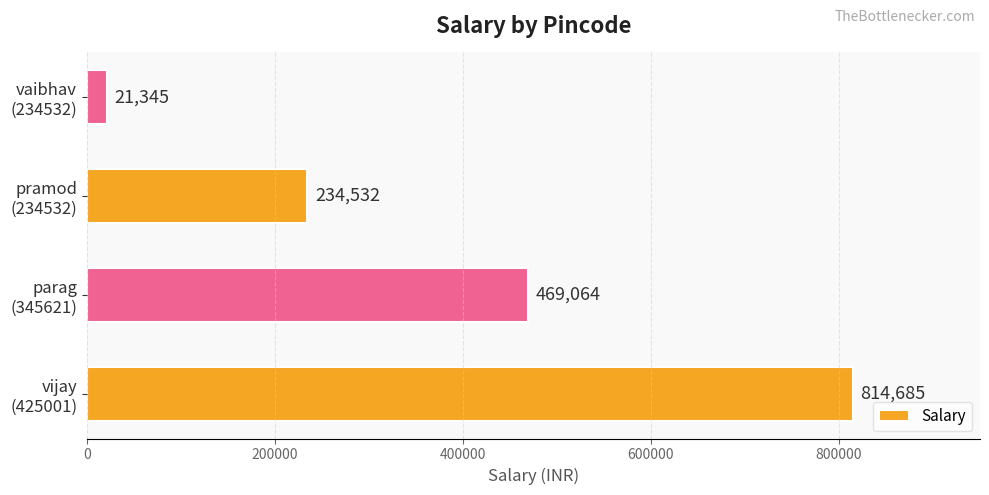

What is the minimum value shown in the chart?

21345